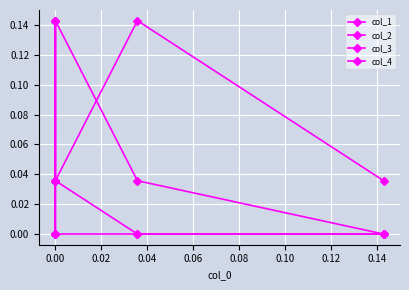

What are all the series names shown in the legend?

col_1, col_2, col_3, col_4